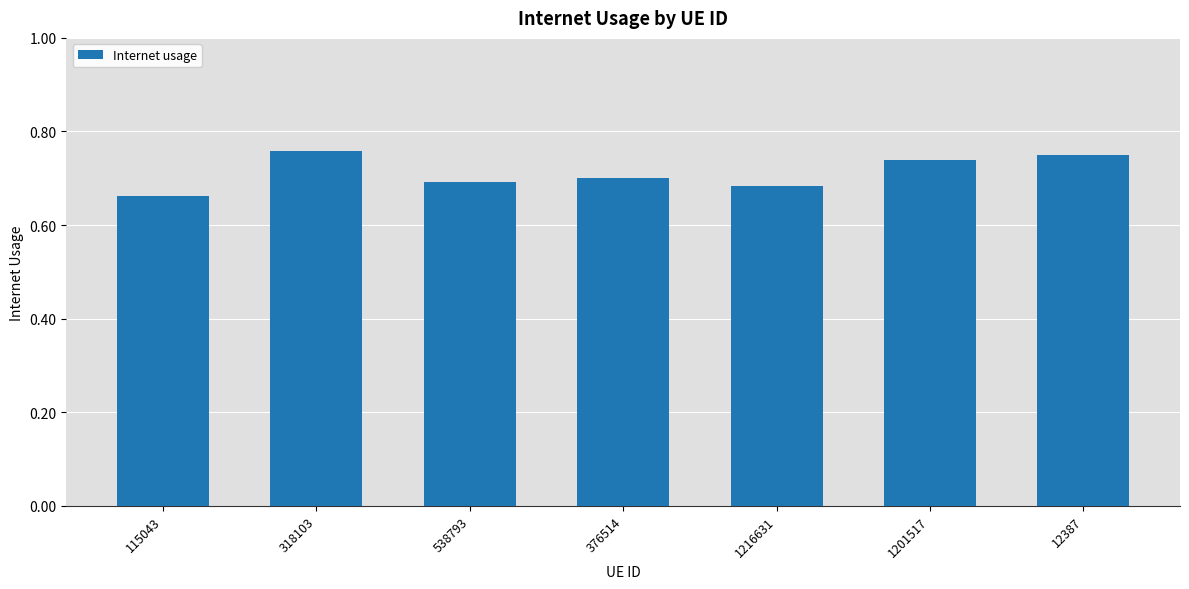

What is the label of the 4th bar from the right?

376514